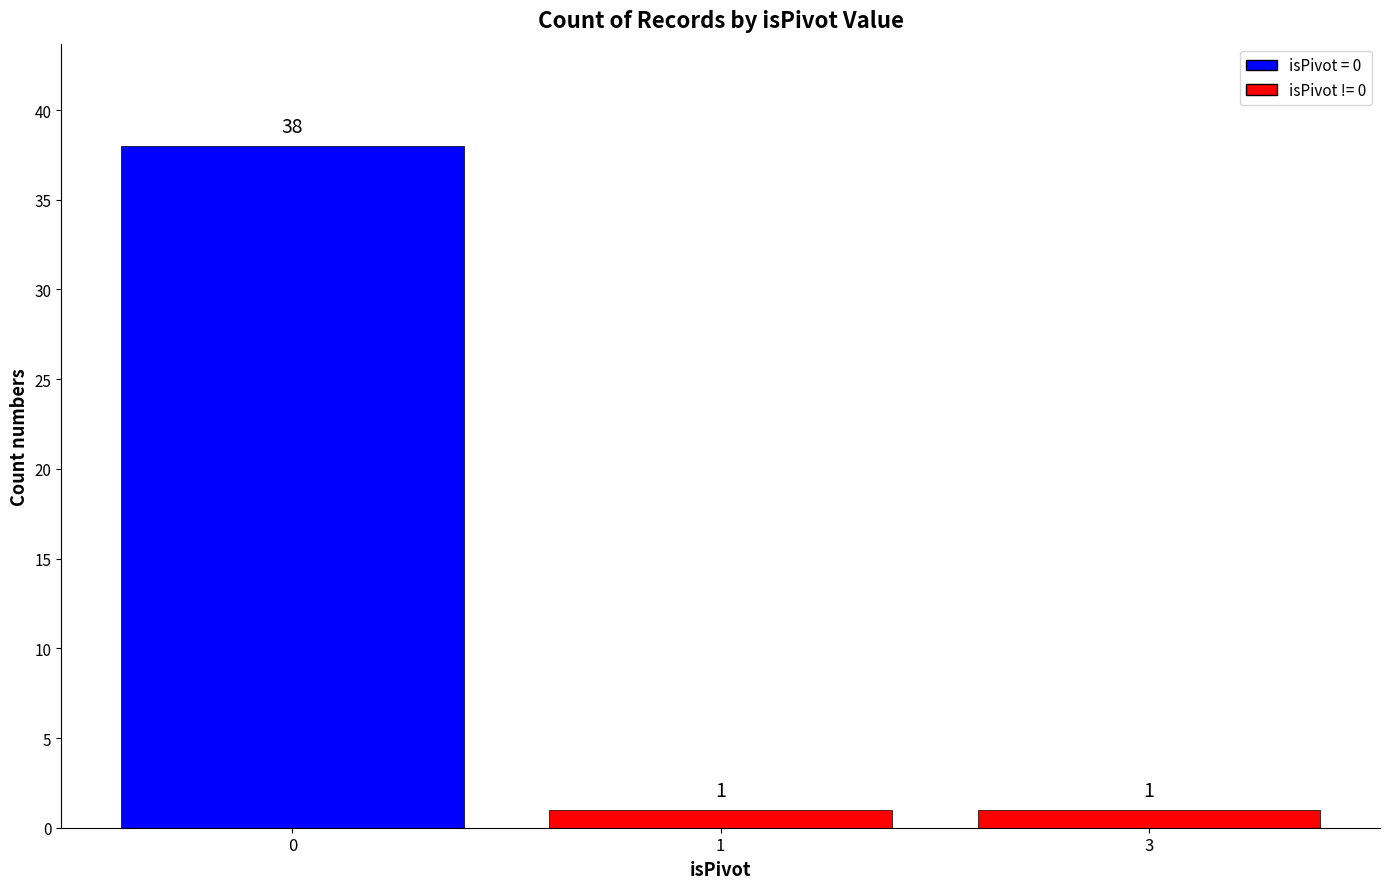

What is the change in value from 0 to 1?

-37